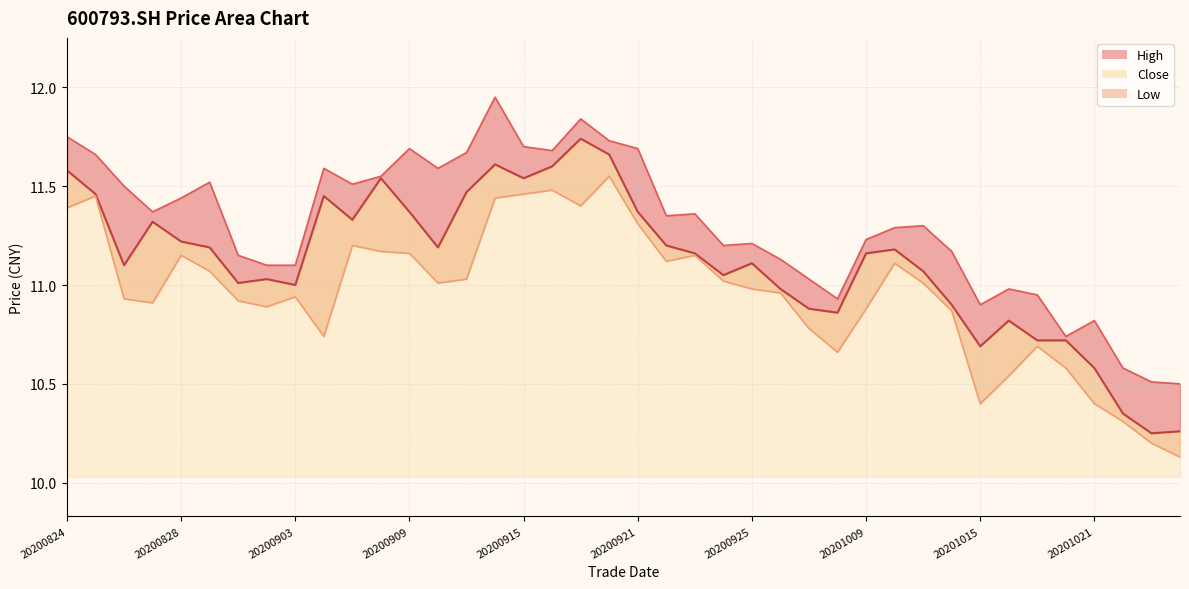

True or false: close and low intersect in this chart.

False